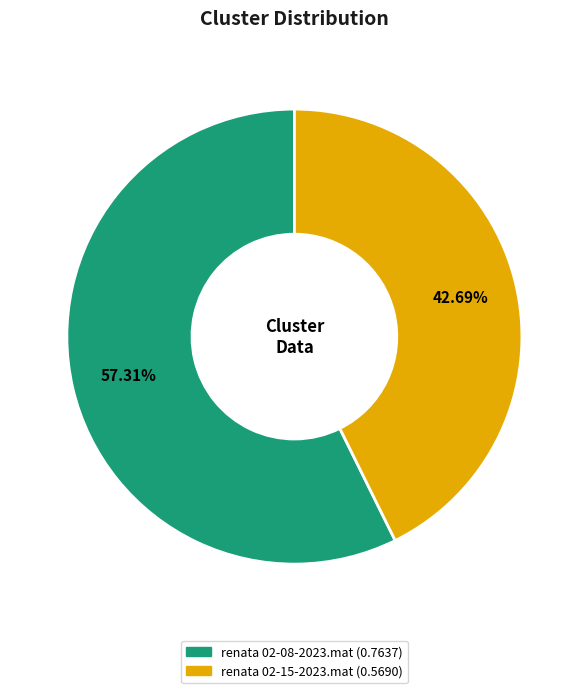

What portion of the pie excludes renata 02-15-2023.mat?

57.3%